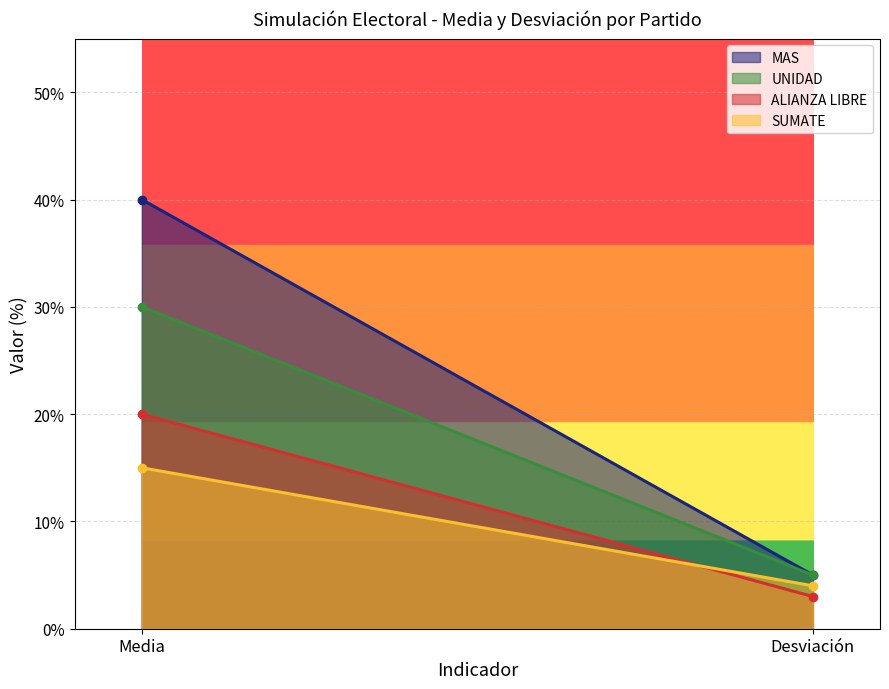

The value of SUMATE at Media is 15. True or false?

True